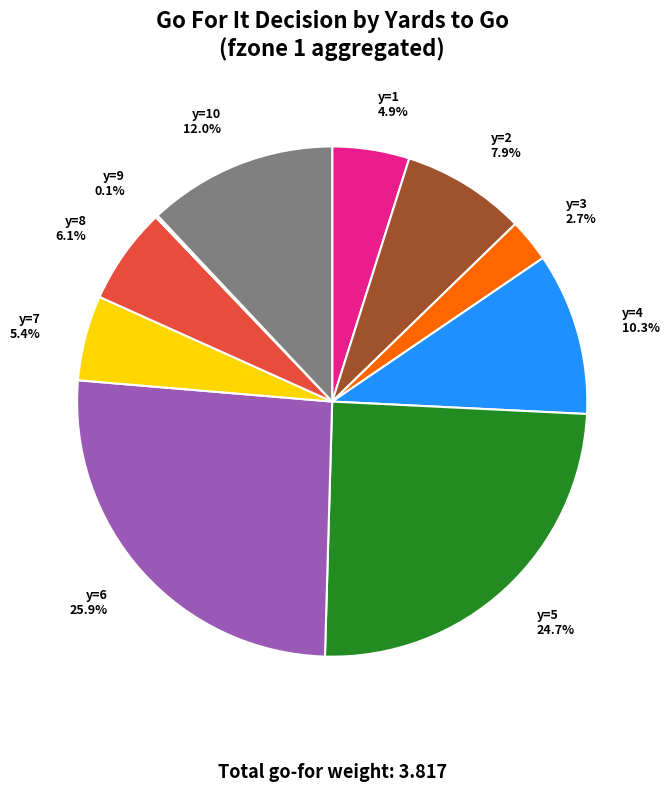

What portion of the pie excludes y=1?

95.1%